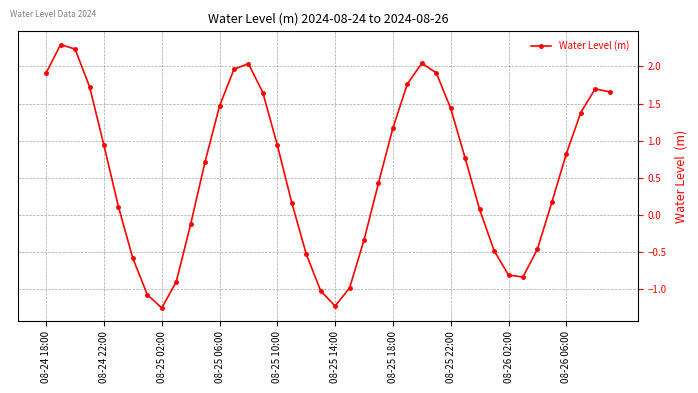

What is the maximum value shown in the chart?

2.3